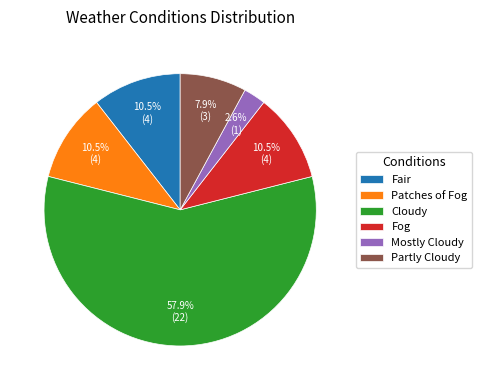

Count the number of slices in the pie.

6